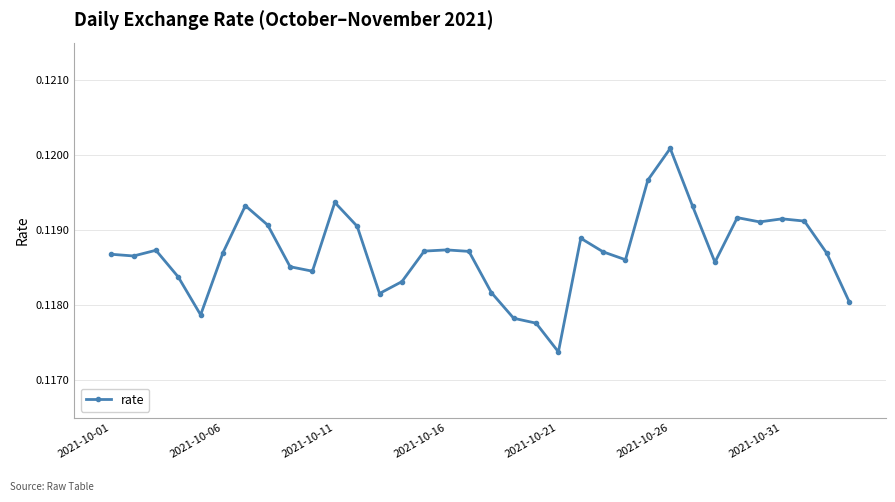

True or false: the data has more than 2 interior local peaks.

True